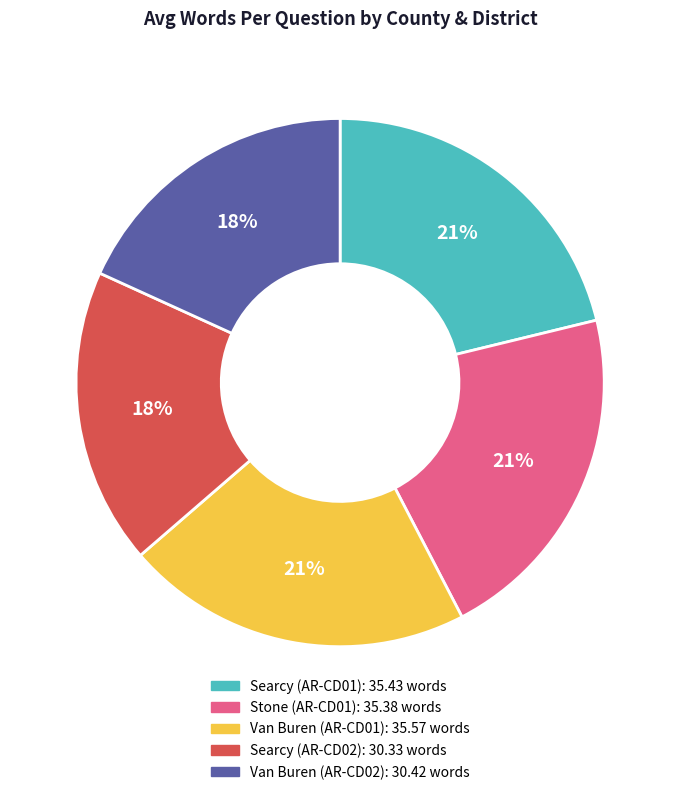

To the nearest percent, what percentage of the pie is Van Buren (AR-CD02)?

18%